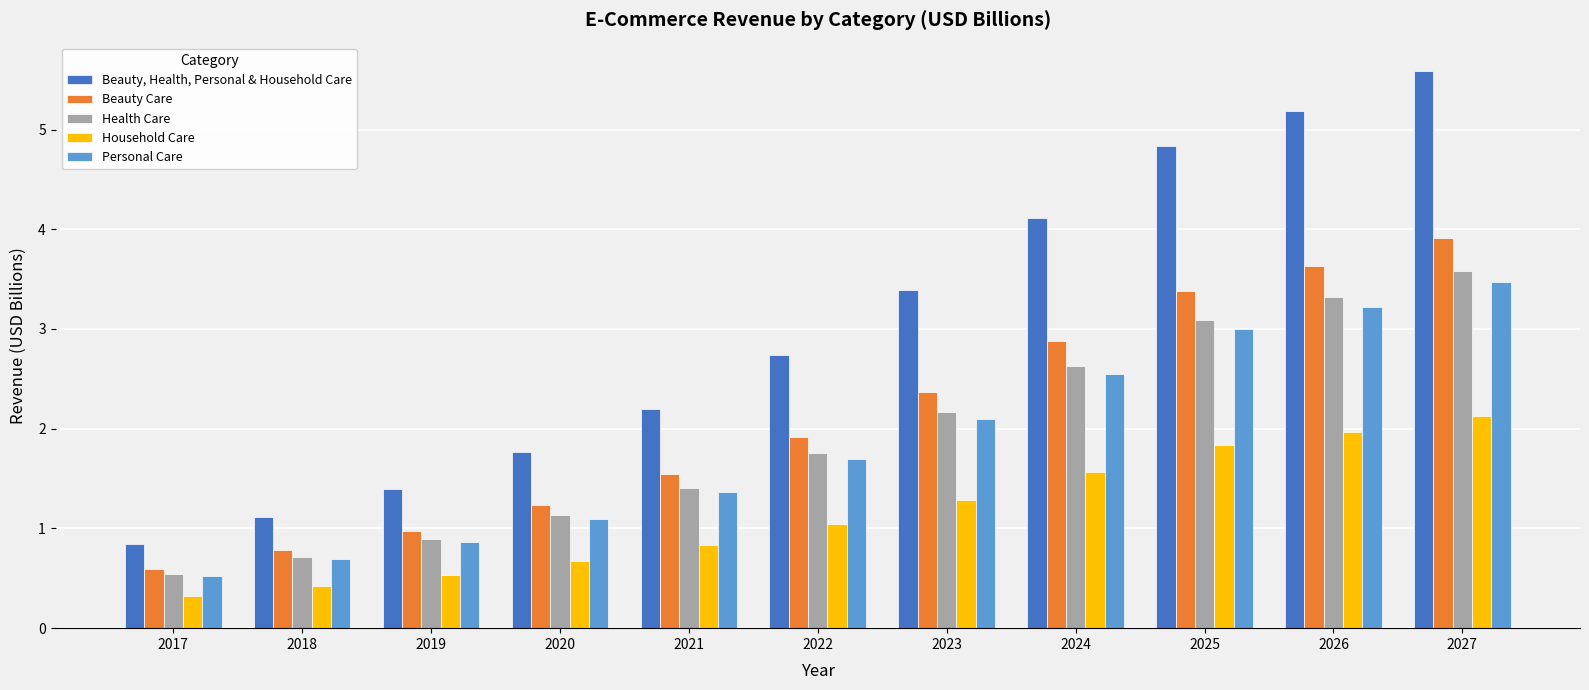

What is the spread (max minus min) of values at 2021?

1.4